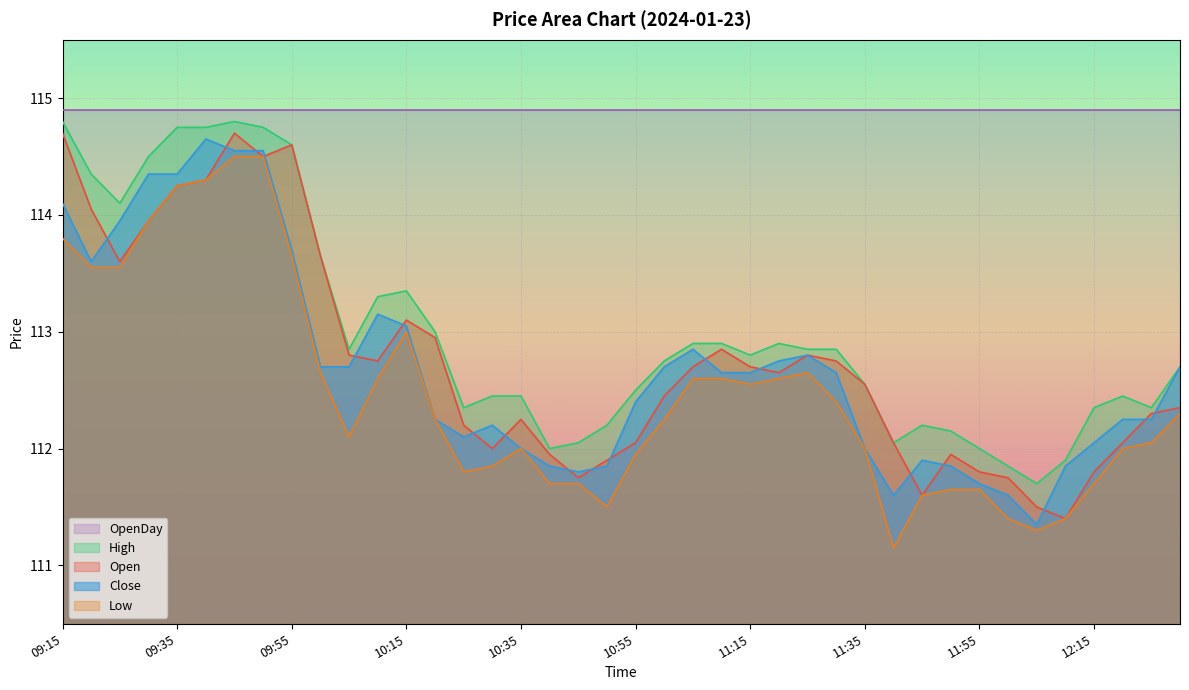

How many lines are shown in the chart?

5